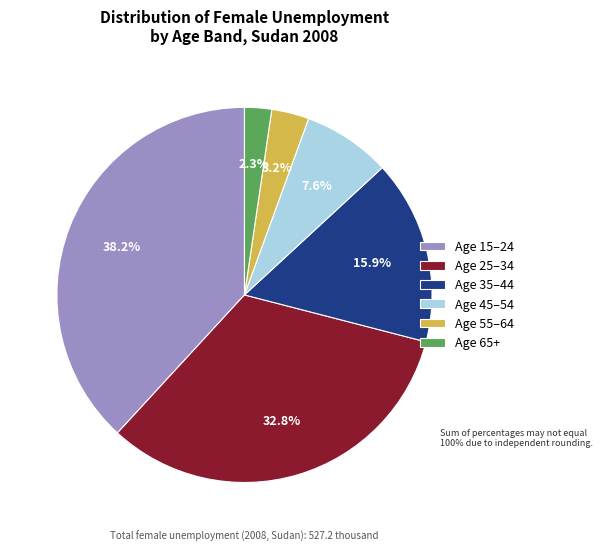

Does any single category account for the majority?

No